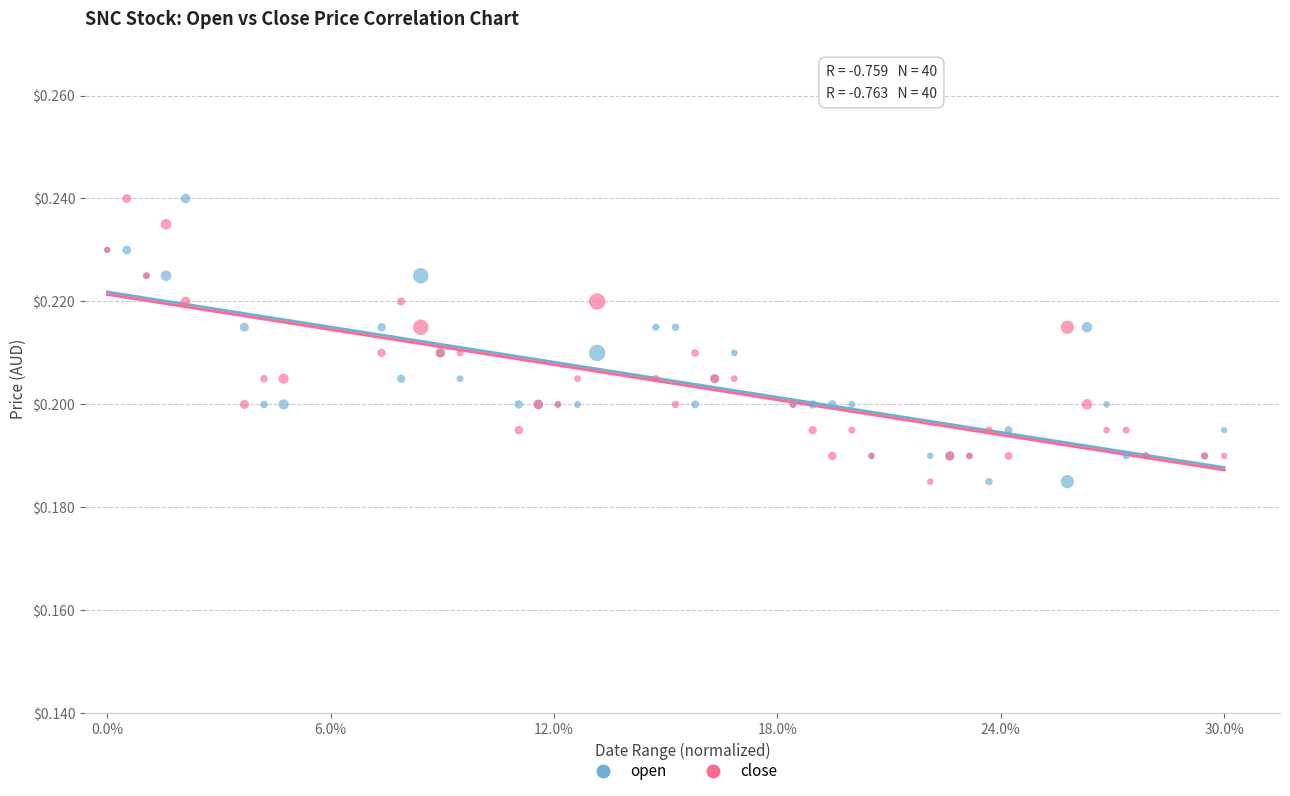

What are all the series names shown in the legend?

open, close